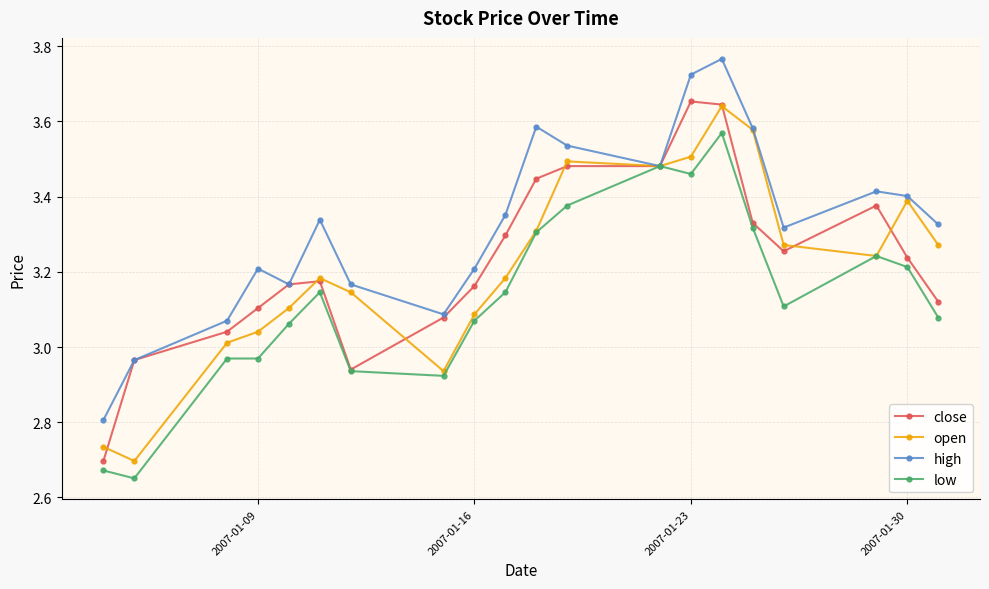

In high, how many points are lower than both neighbors (excluding endpoints)?

4